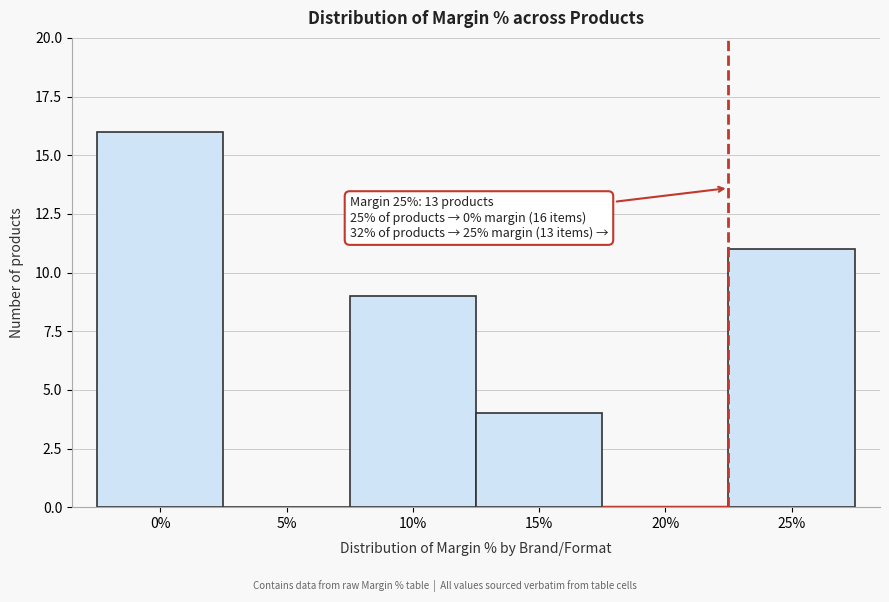

Reading left to right, transcribe all the data shown in this chart.

0%=16	5%=0	10%=9	15%=4	20%=0	25%=11